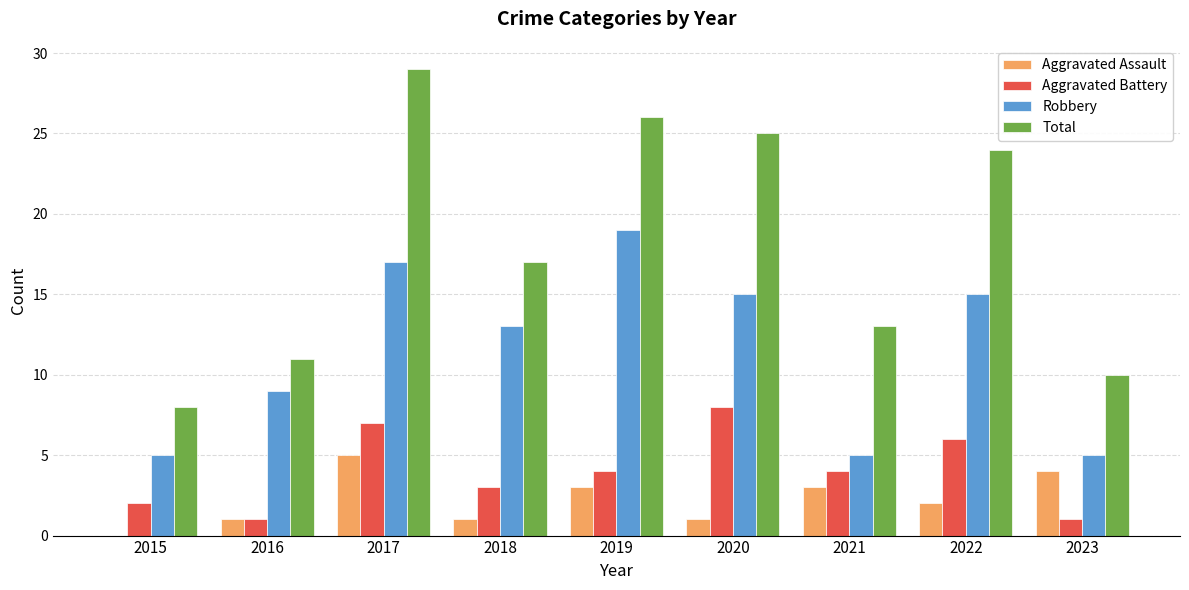

Which series has the largest total across all categories?

Total